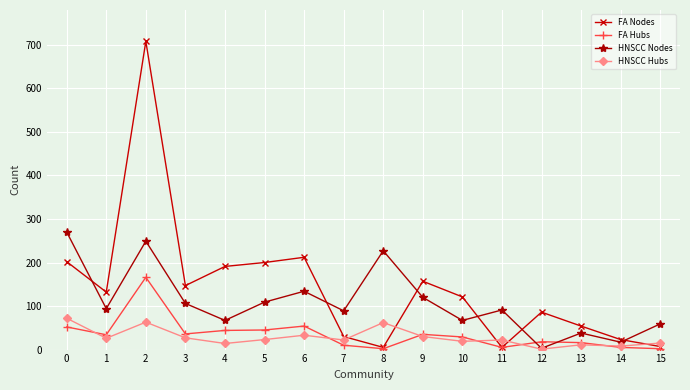

What is the value of the FA Hubs point at the 10th from the left?

35